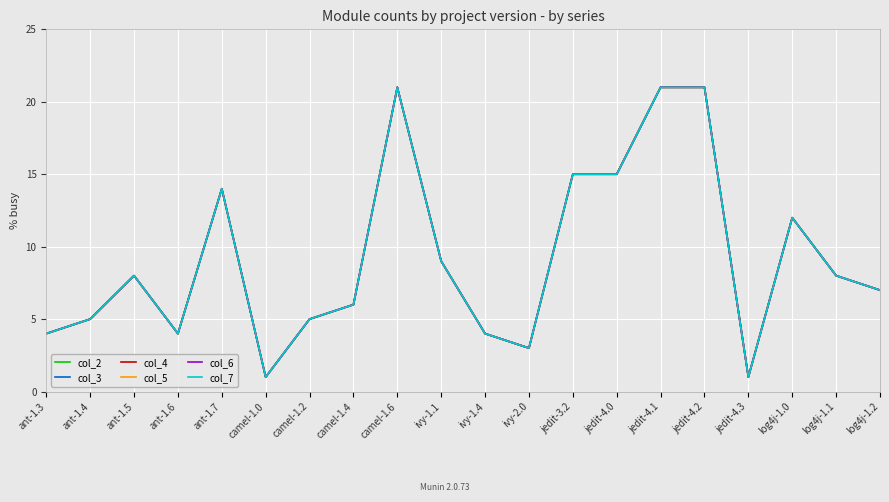

Reading right to left, extract all data points from this chart.

col_2: log4j-1.2=7	log4j-1.1=8	log4j-1.0=12	jedit-4.3=1	jedit-4.2=21	jedit-4.1=21	jedit-4.0=15	jedit-3.2=15	ivy-2.0=3	ivy-1.4=4	ivy-1.1=9	camel-1.6=21	camel-1.4=6	camel-1.2=5	camel-1.0=1	ant-1.7=14	ant-1.6=4	ant-1.5=8	ant-1.4=5	ant-1.3=4
col_3: log4j-1.2=7	log4j-1.1=8	log4j-1.0=12	jedit-4.3=1	jedit-4.2=21	jedit-4.1=21	jedit-4.0=15	jedit-3.2=15	ivy-2.0=3	ivy-1.4=4	ivy-1.1=9	camel-1.6=21	camel-1.4=6	camel-1.2=5	camel-1.0=1	ant-1.7=14	ant-1.6=4	ant-1.5=8	ant-1.4=5	ant-1.3=4
col_4: log4j-1.2=7	log4j-1.1=8	log4j-1.0=12	jedit-4.3=1	jedit-4.2=21	jedit-4.1=21	jedit-4.0=15	jedit-3.2=15	ivy-2.0=3	ivy-1.4=4	ivy-1.1=9	camel-1.6=21	camel-1.4=6	camel-1.2=5	camel-1.0=1	ant-1.7=14	ant-1.6=4	ant-1.5=8	ant-1.4=5	ant-1.3=4
col_5: log4j-1.2=7	log4j-1.1=8	log4j-1.0=12	jedit-4.3=1	jedit-4.2=21	jedit-4.1=21	jedit-4.0=15	jedit-3.2=15	ivy-2.0=3	ivy-1.4=4	ivy-1.1=9	camel-1.6=21	camel-1.4=6	camel-1.2=5	camel-1.0=1	ant-1.7=14	ant-1.6=4	ant-1.5=8	ant-1.4=5	ant-1.3=4
col_6: log4j-1.2=7	log4j-1.1=8	log4j-1.0=12	jedit-4.3=1	jedit-4.2=21	jedit-4.1=21	jedit-4.0=15	jedit-3.2=15	ivy-2.0=3	ivy-1.4=4	ivy-1.1=9	camel-1.6=21	camel-1.4=6	camel-1.2=5	camel-1.0=1	ant-1.7=14	ant-1.6=4	ant-1.5=8	ant-1.4=5	ant-1.3=4
col_7: log4j-1.2=7	log4j-1.1=8	log4j-1.0=12	jedit-4.3=1	jedit-4.2=21	jedit-4.1=21	jedit-4.0=15	jedit-3.2=15	ivy-2.0=3	ivy-1.4=4	ivy-1.1=9	camel-1.6=21	camel-1.4=6	camel-1.2=5	camel-1.0=1	ant-1.7=14	ant-1.6=4	ant-1.5=8	ant-1.4=5	ant-1.3=4